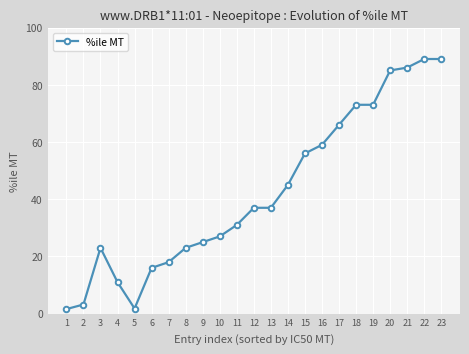

What is the difference between the maximum and minimum values?

87.4